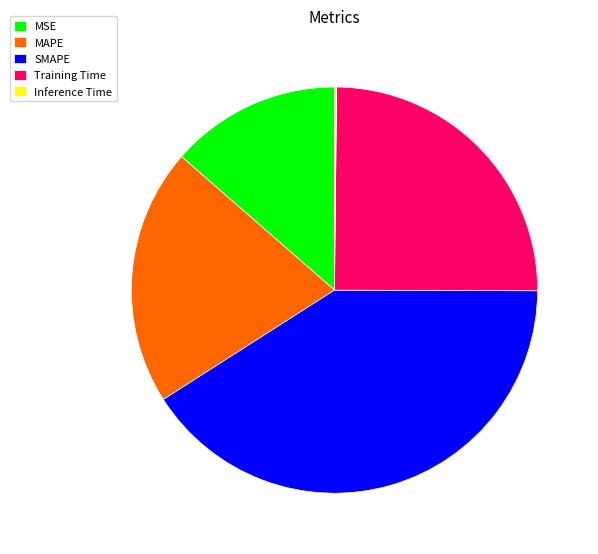

Which category has the biggest portion of the pie?

SMAPE